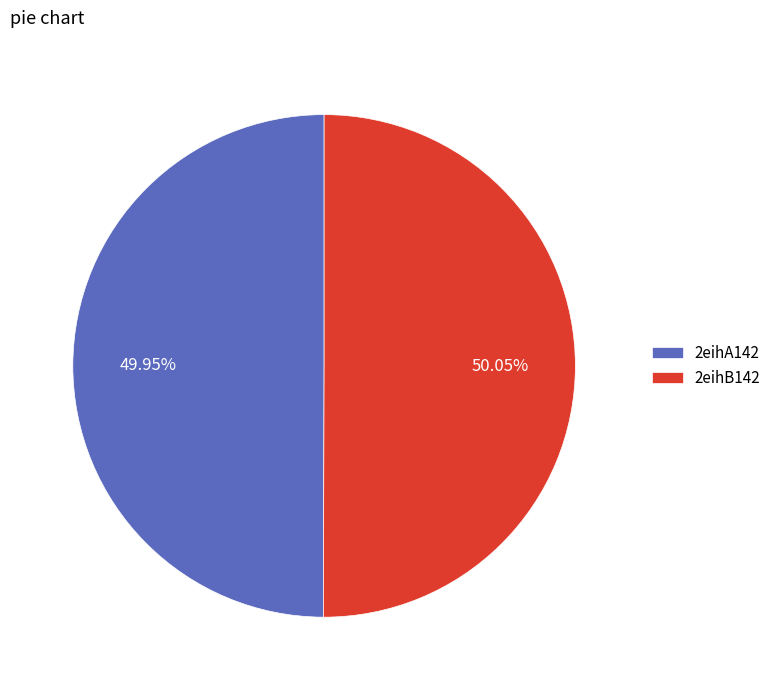

Combined, do 2eihB142 and 2eihA142 account for over 50%?

Yes